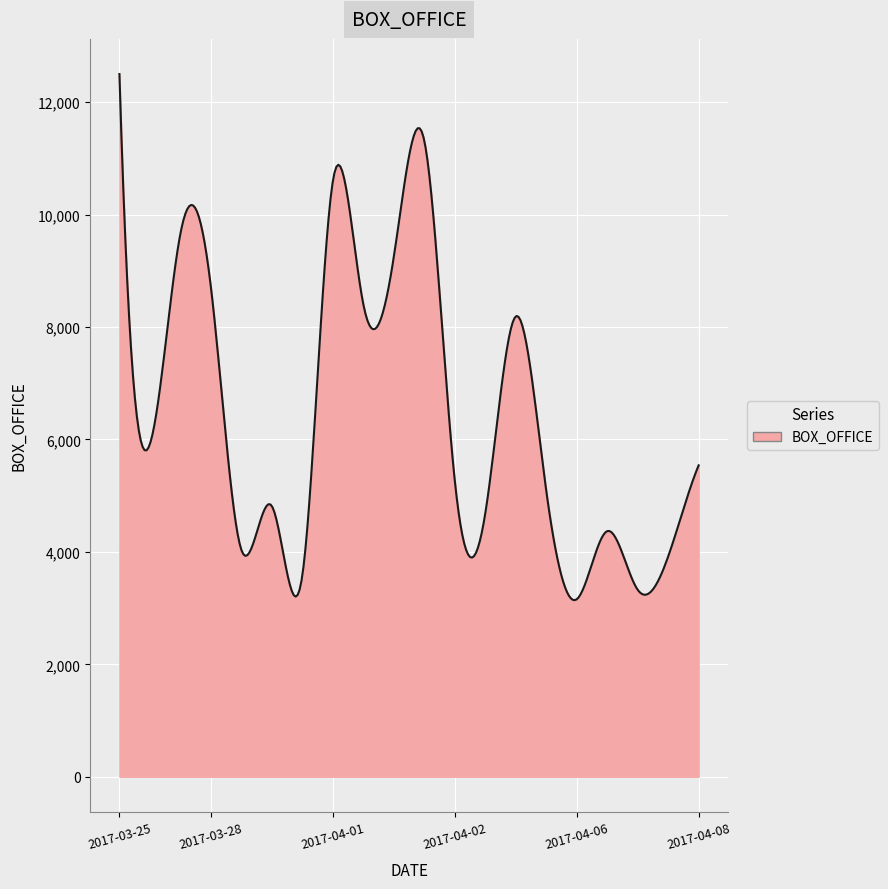

What is the difference between the maximum and minimum values?

9359.1